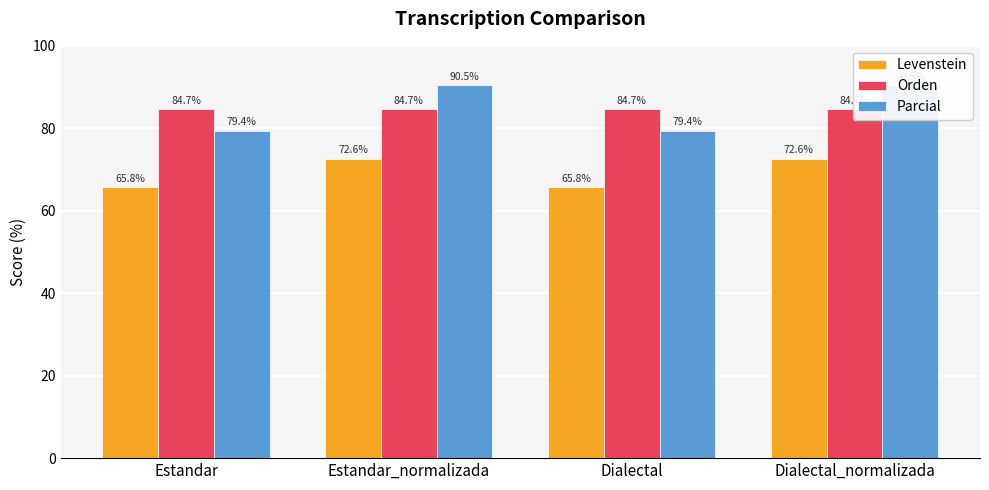

Reading left to right, extract all data points from this chart.

Levenstein: Estandar=65.8	Estandar_normalizada=72.6	Dialectal=65.8	Dialectal_normalizada=72.6
Orden: Estandar=84.7	Estandar_normalizada=84.7	Dialectal=84.7	Dialectal_normalizada=84.7
Parcial: Estandar=79.4	Estandar_normalizada=90.5	Dialectal=79.4	Dialectal_normalizada=90.5